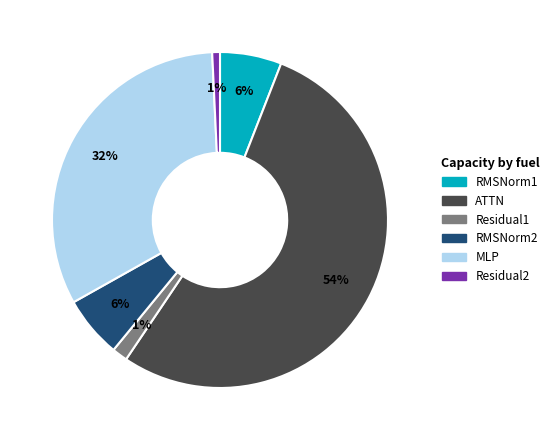

Which category has the biggest portion of the pie?

ATTN